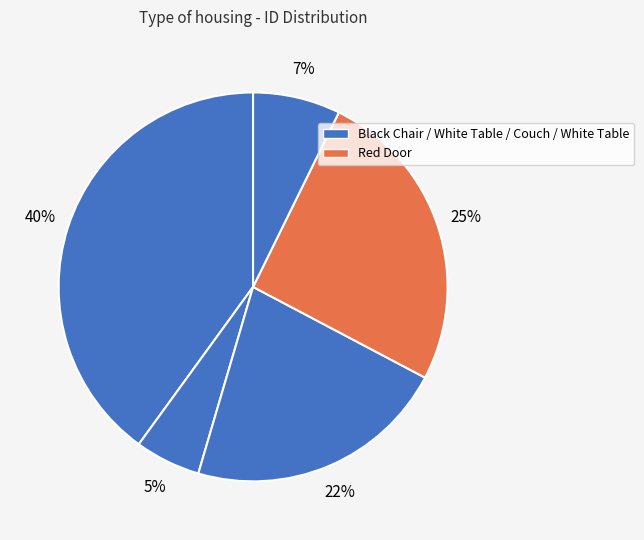

Which category has the biggest portion of the pie?

Black Chair